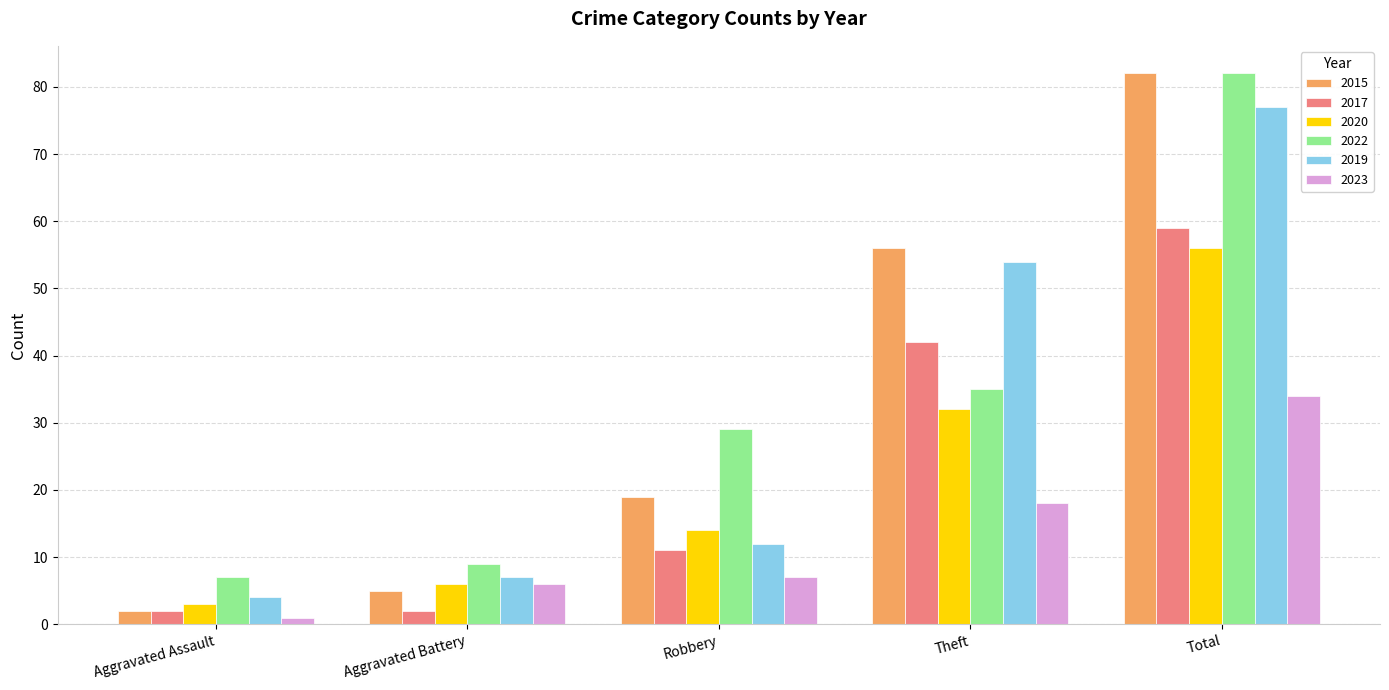

What is the difference between the 2020 values at Theft and Robbery?

18